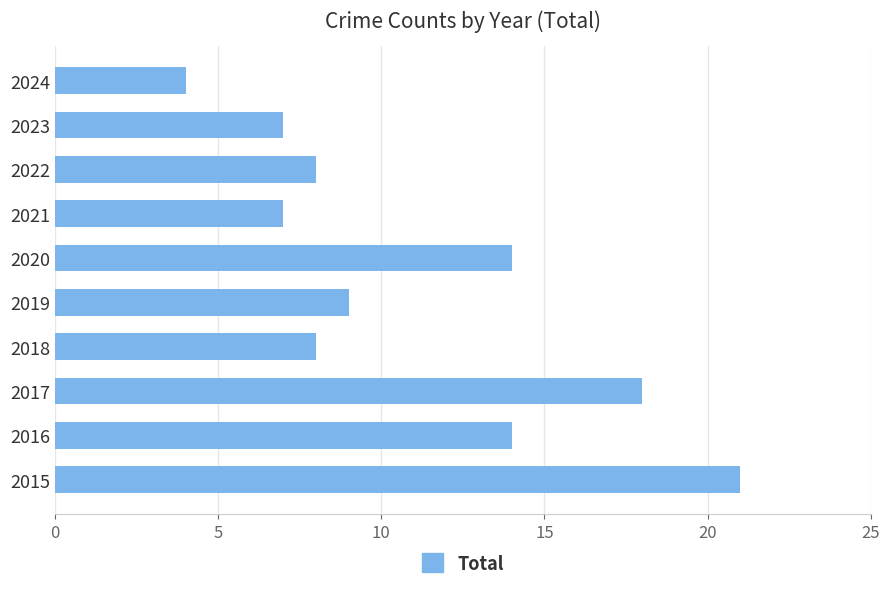

How many bars are there in total?

10